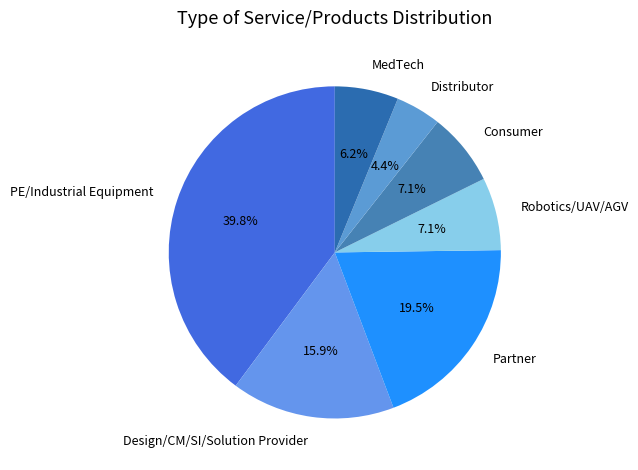

How many segments does this pie chart have?

7